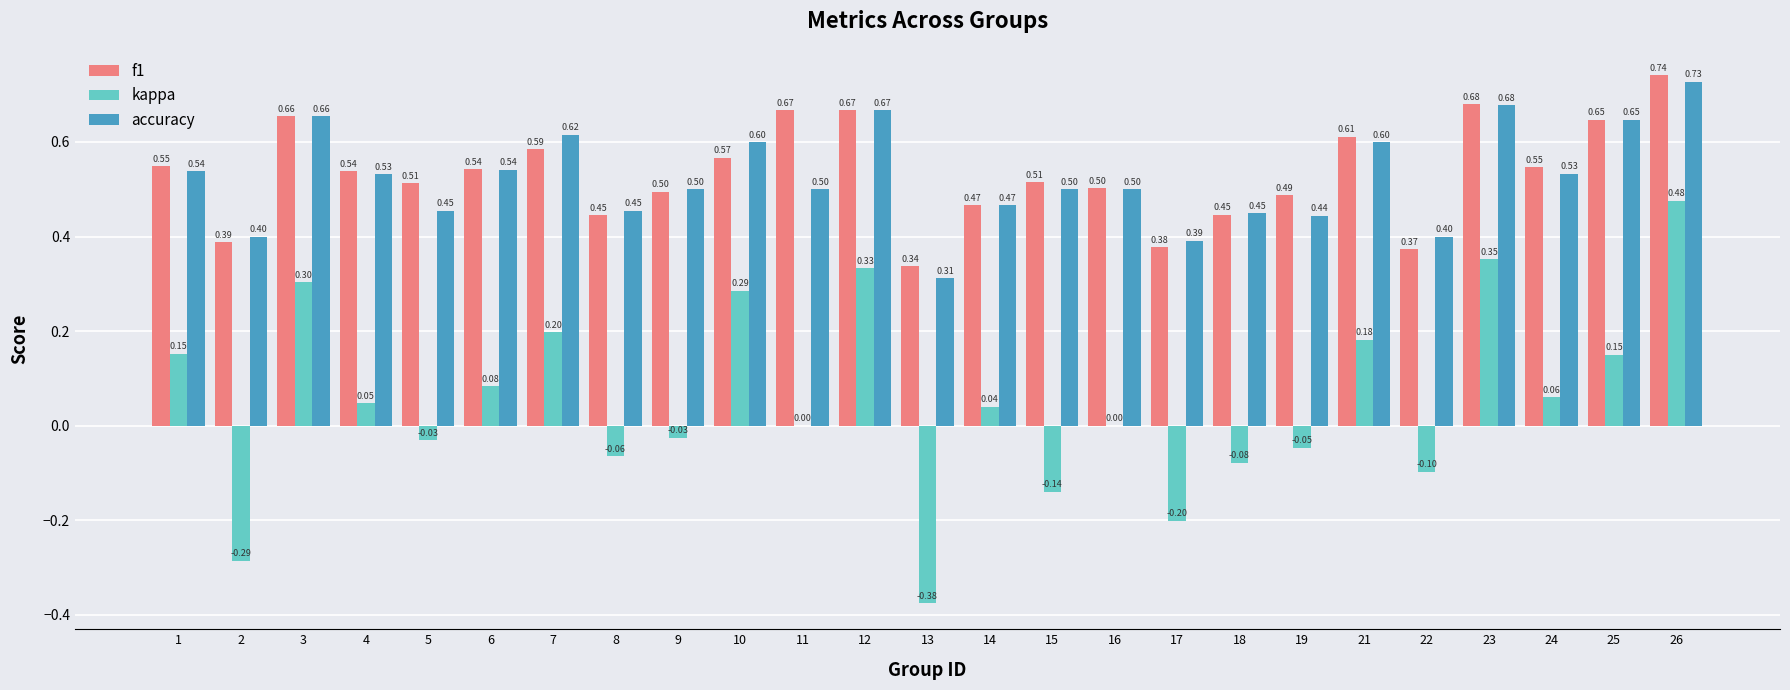

Is it true that accuracy equals 0.4 at 17?

True